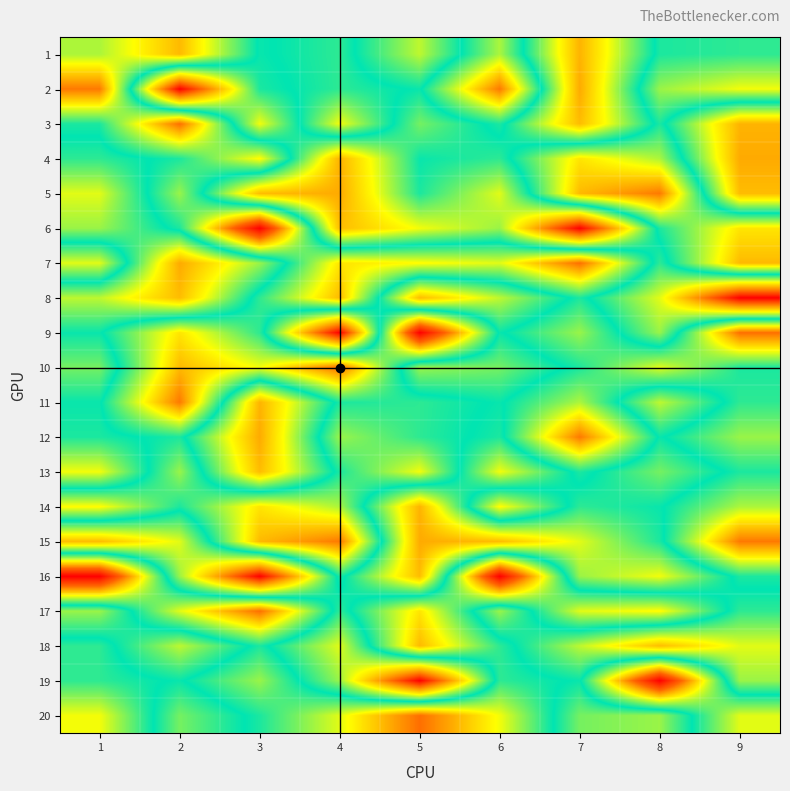

What is the total value across all series at 5?

6703